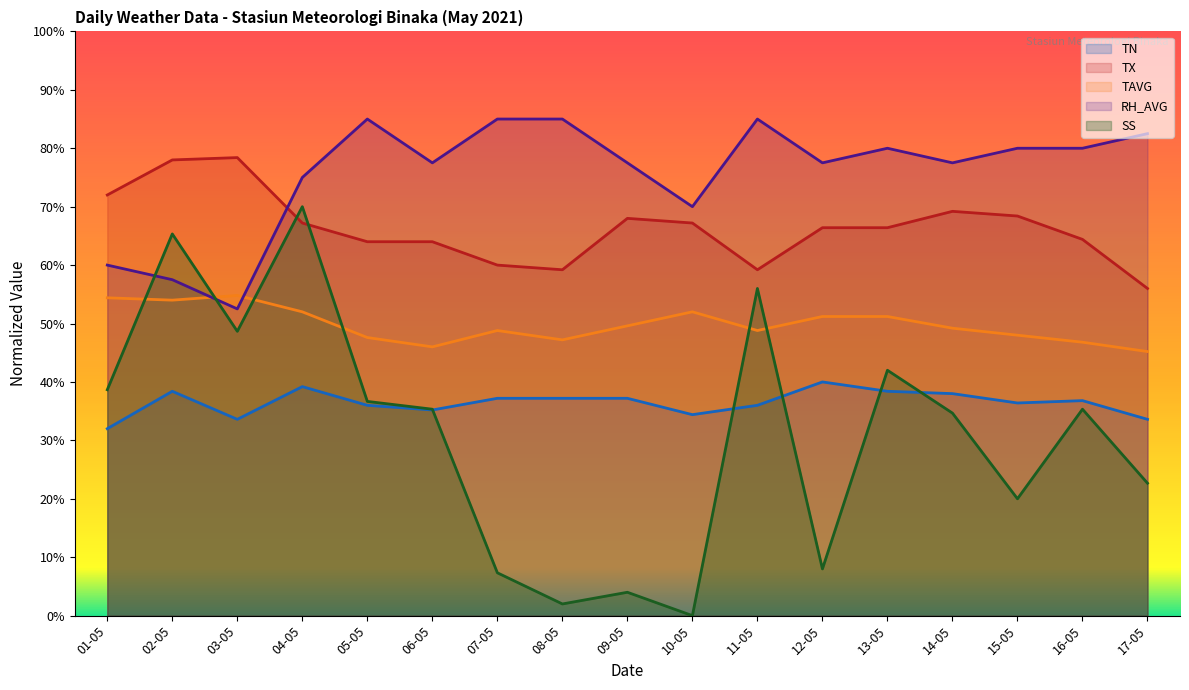

At which category does RH_AVG reach its first local valley?

03-05